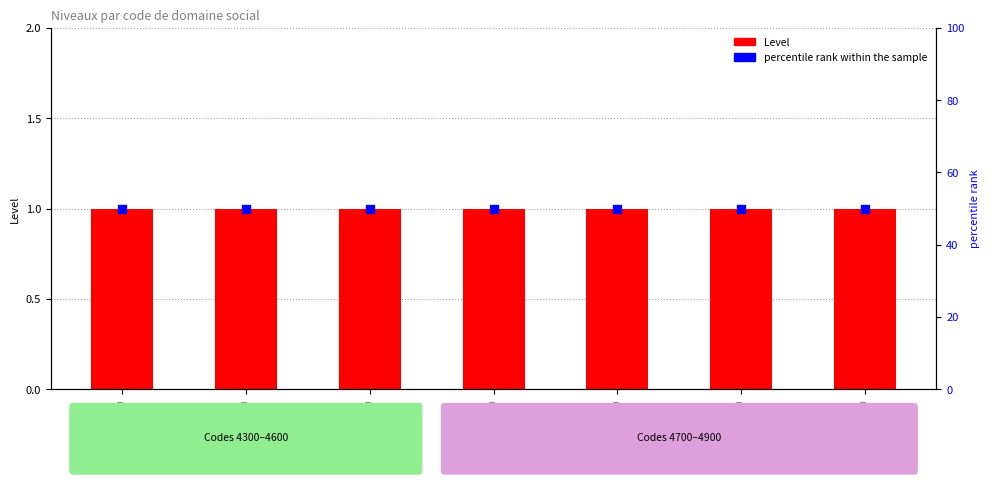

At how many categories does at least one series exceed 1?

7